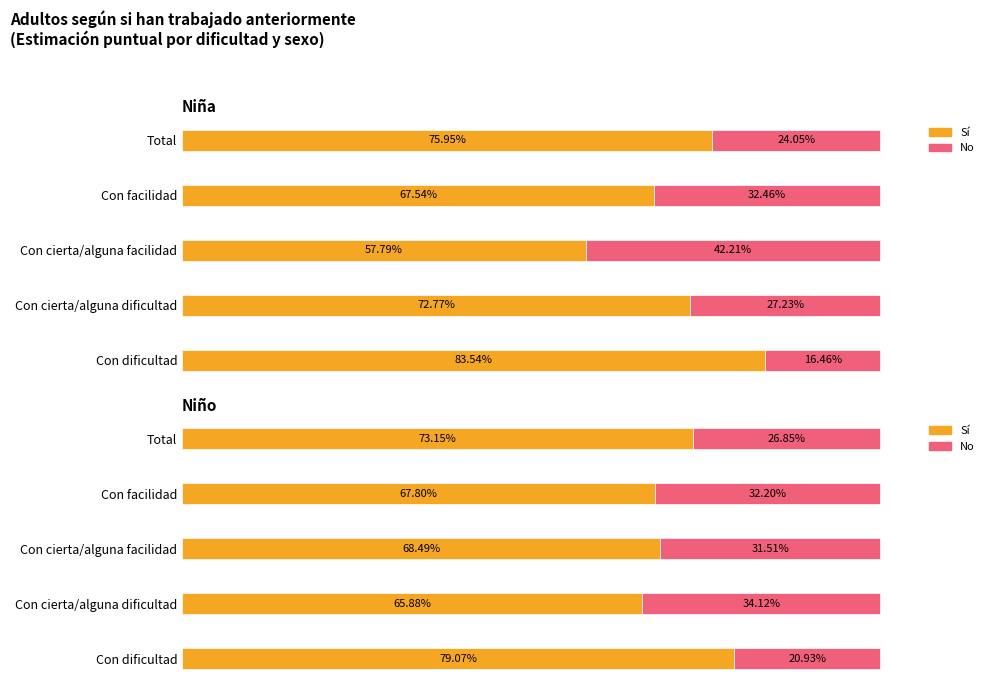

Rank the series by their average value, from lowest to highest.

No, Sí